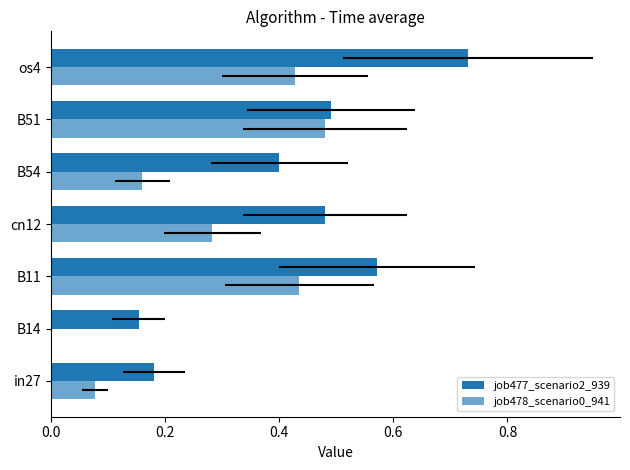

True or false: job478_scenario0_941 has a value of 0.6 at B11.

False